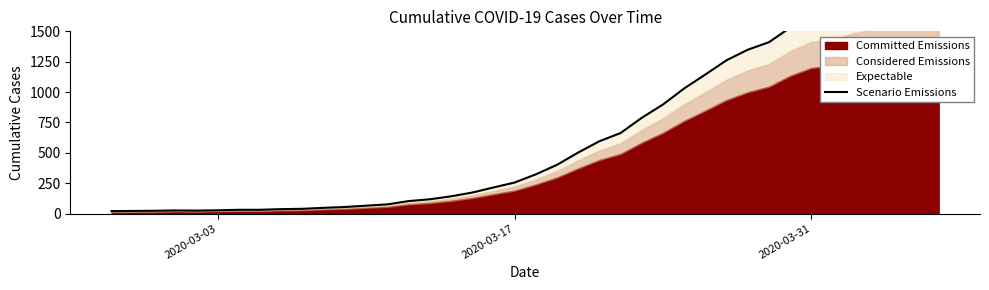

Is it true that the value at 18 is 86.1?

False